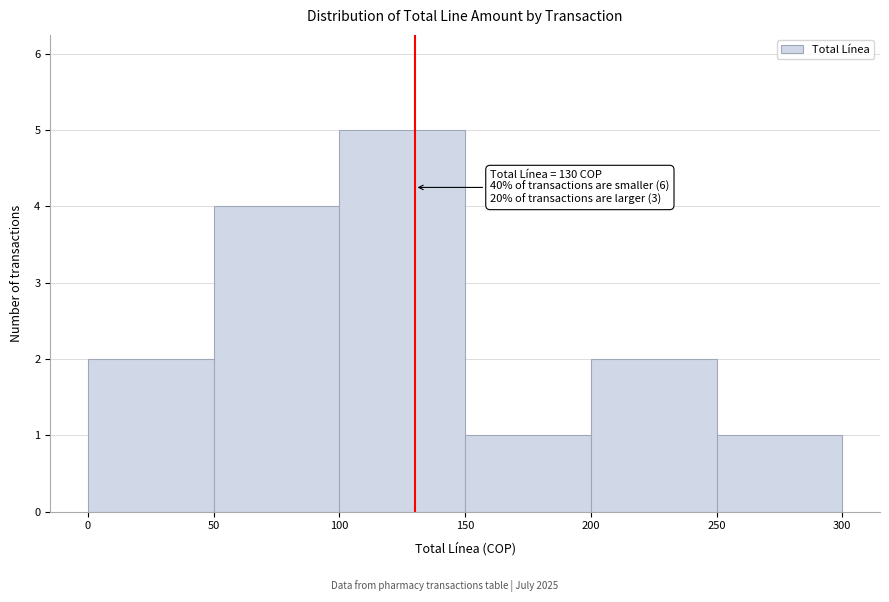

Which range on the x-axis has the tallest bar?

100 to 150